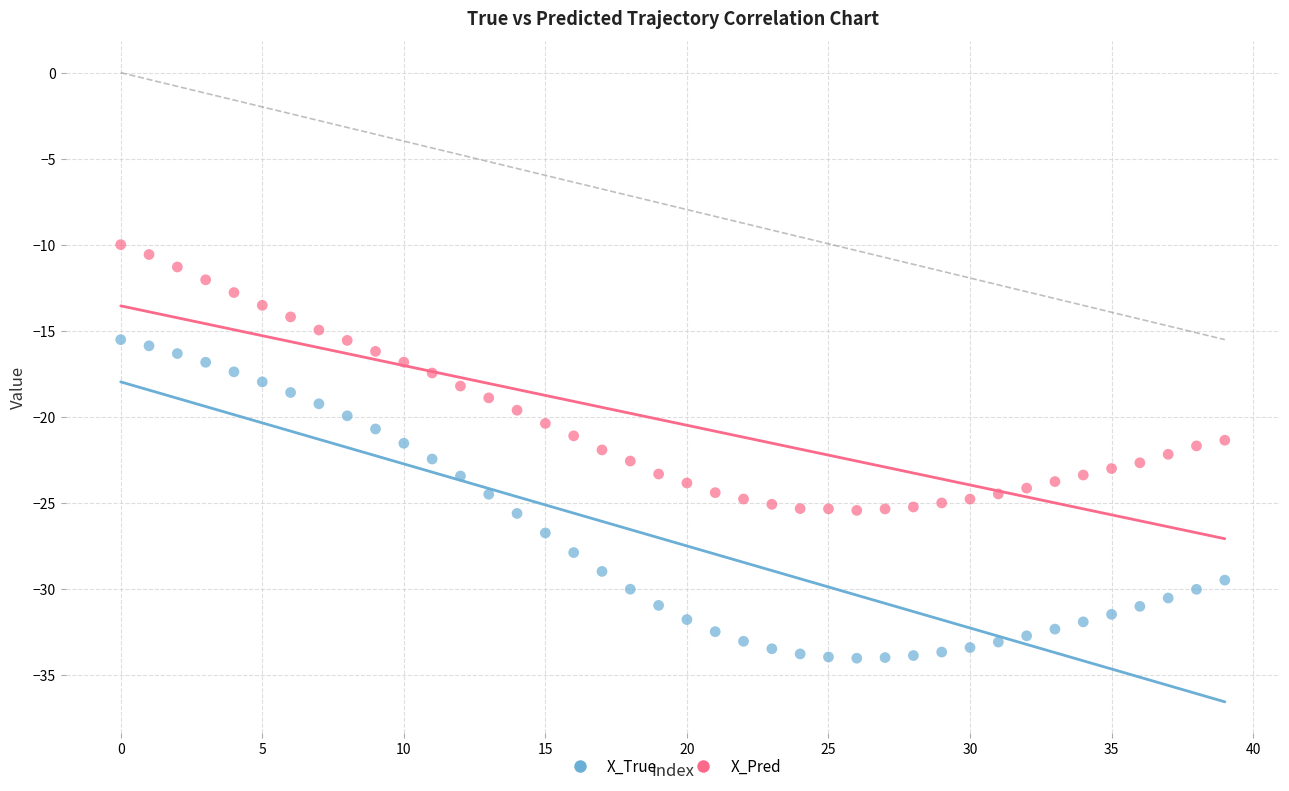

Across all data points, what is the range of Y values (max minus min)?

24.0